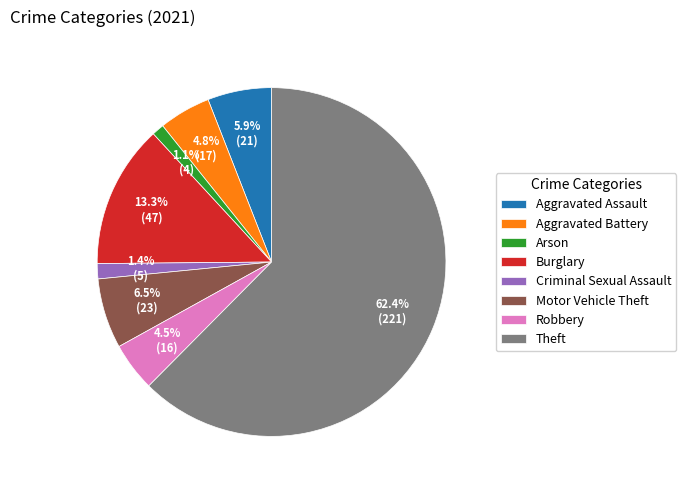

Which has a higher value, Arson or Theft?

Theft